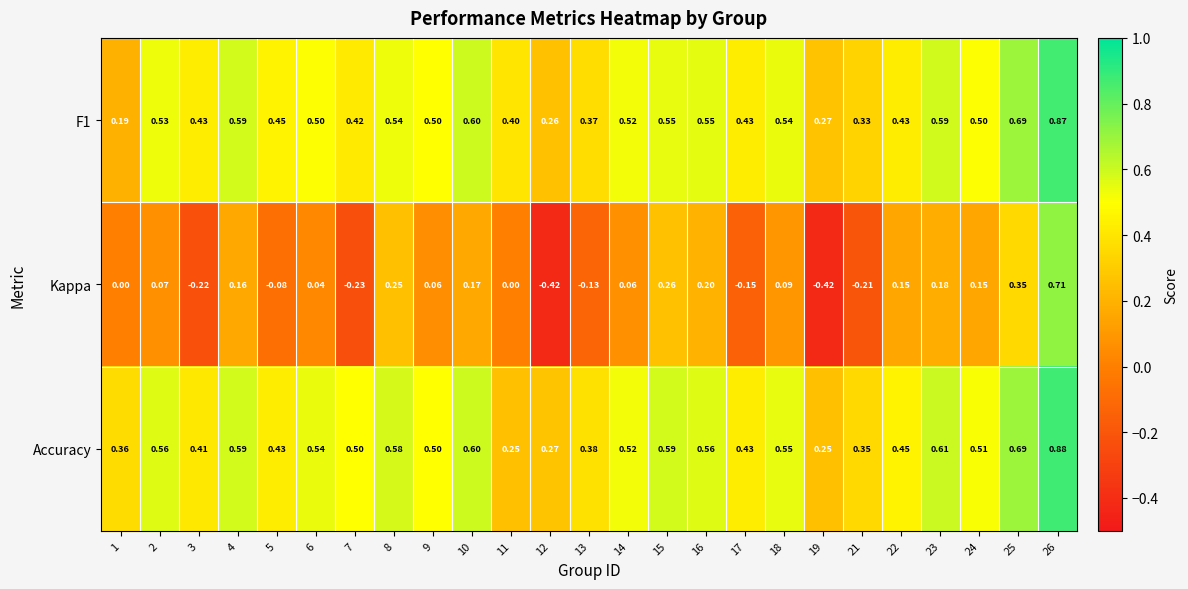

Which series has the widest spread of values?

Kappa